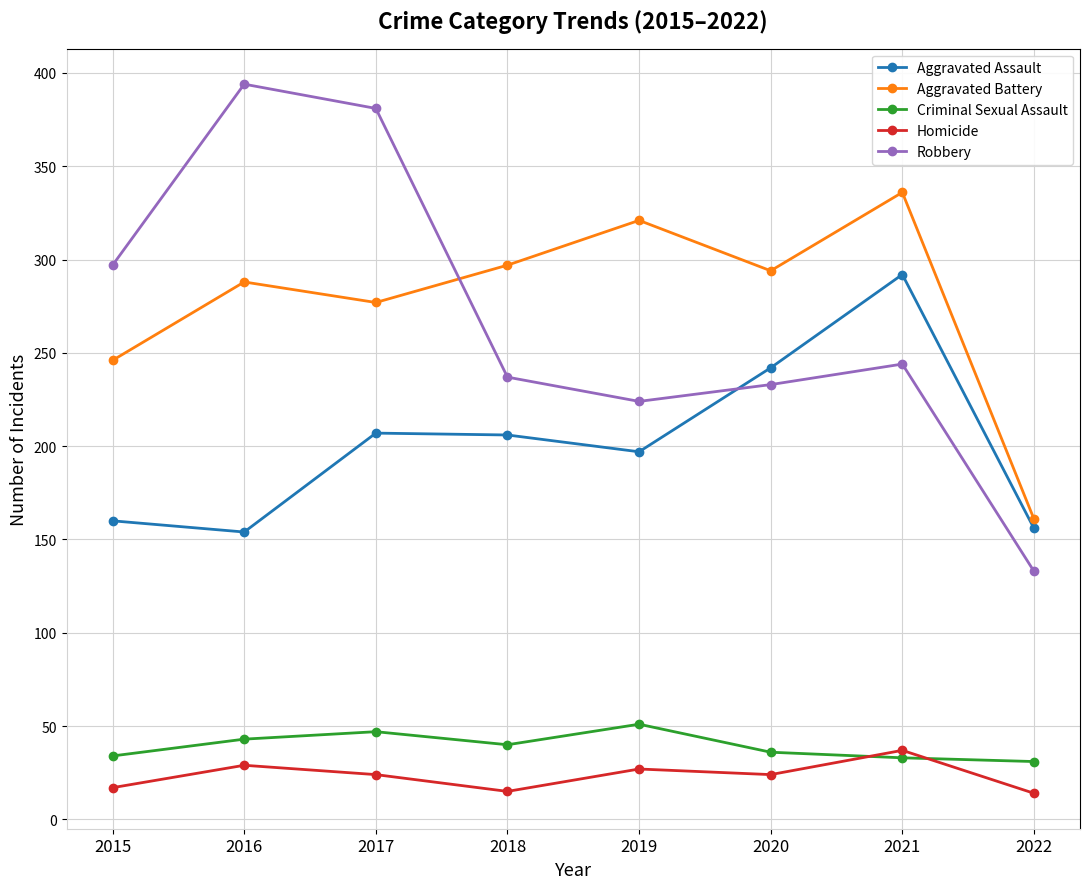

How many values in the Aggravated Assault series are below 206?

4